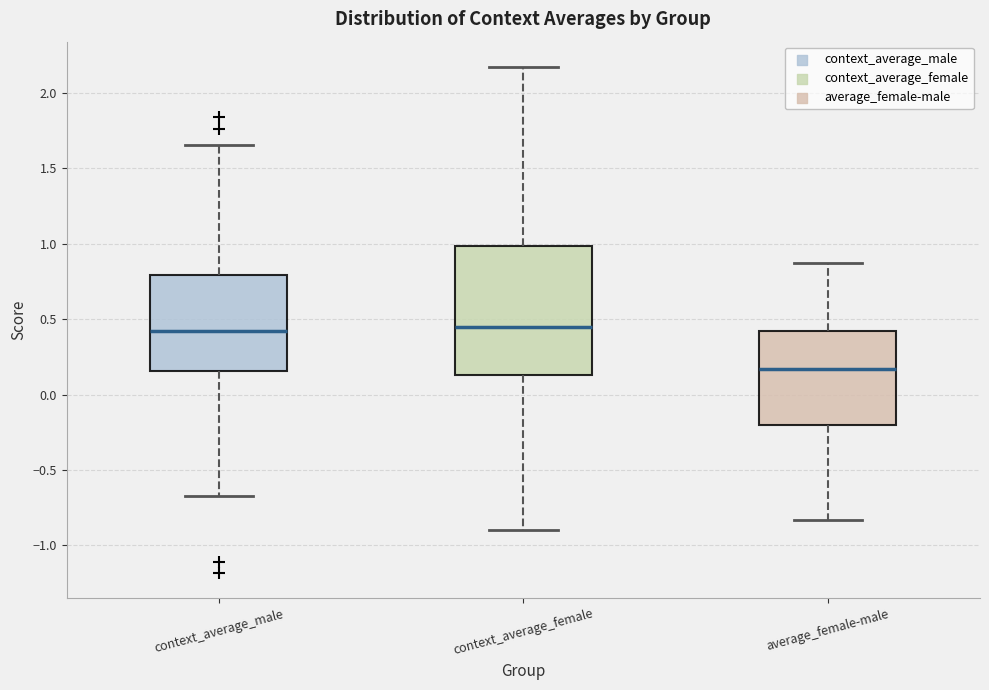

Reading left to right, transcribe this box plot: for each box, give where its median line is, the range the box spans, and where its two whiskers end, as read against the y-axis. The values are not printed on the chart, so give them approximately, as read against the axis.

context_average_male: median 0.40, box 0.15 to 0.80, whiskers -0.65 to 1.65
context_average_female: median 0.45, box 0.15 to 1.00, whiskers -0.90 to 2.15
average_female-male: median 0.15, box -0.20 to 0.40, whiskers -0.85 to 0.85